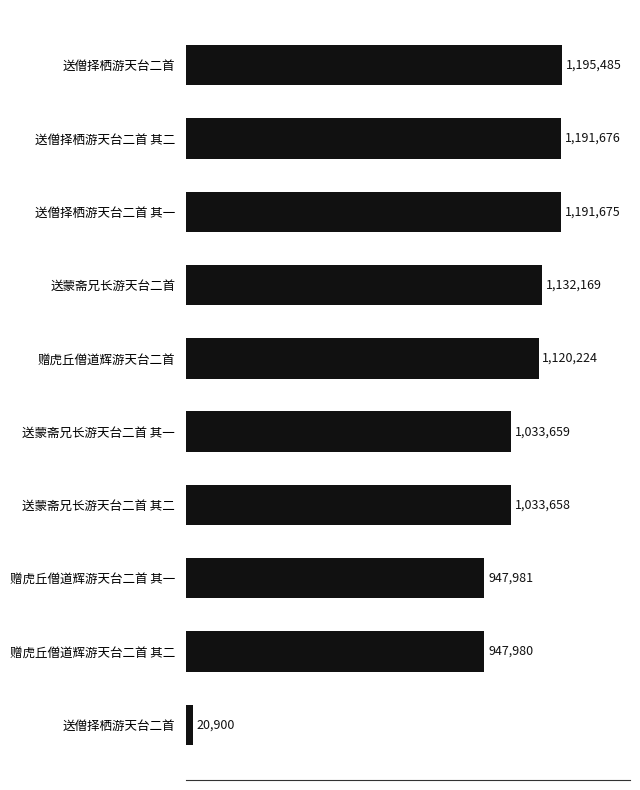

Are the bars horizontal?

Yes